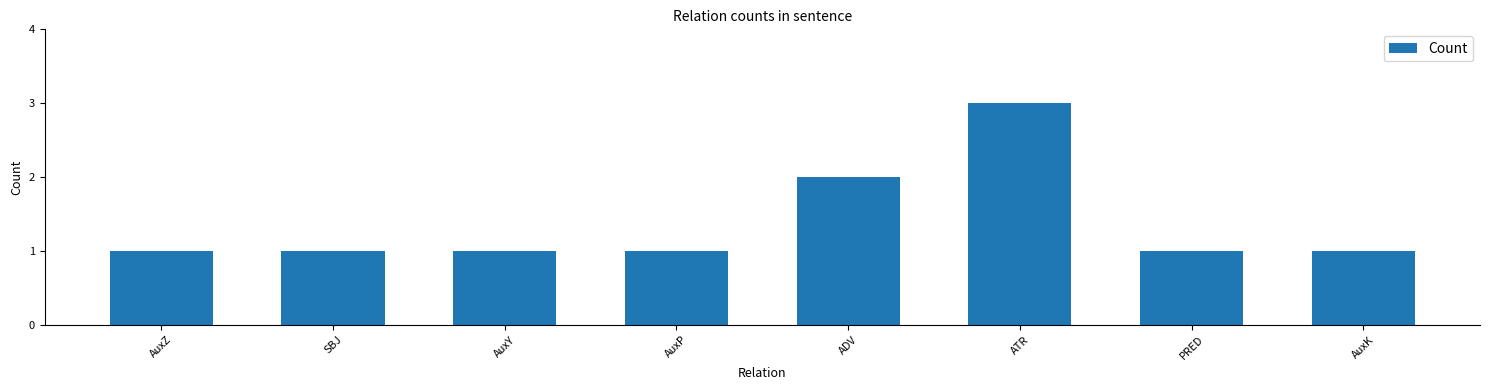

What is the label of the 6th bar from the right?

AuxY